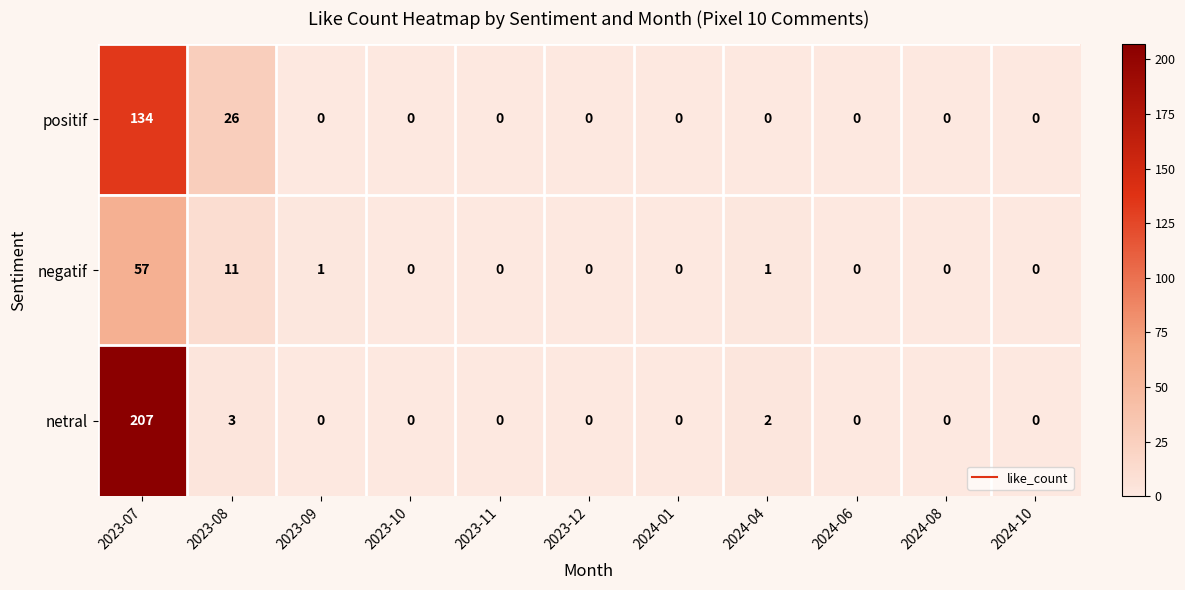

Count the number of categories in the chart.

11